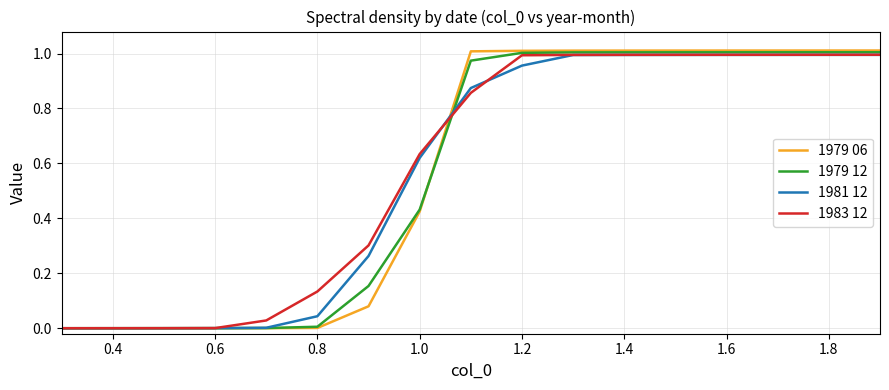

After their last crossing, which series has the higher values: 1983 12 or 1979 12?

1979 12